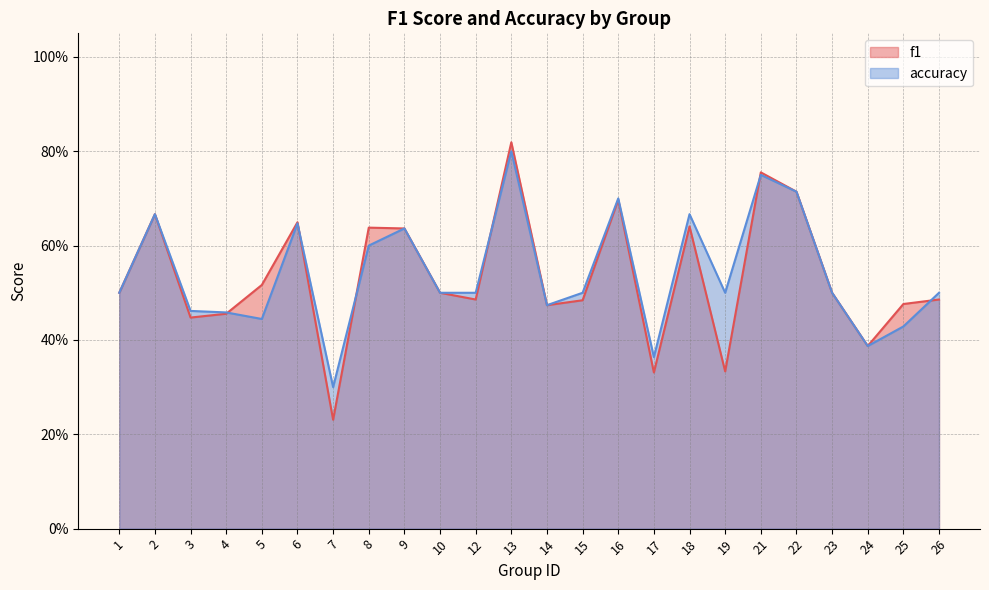

Which category has the lowest value in the accuracy series?

7